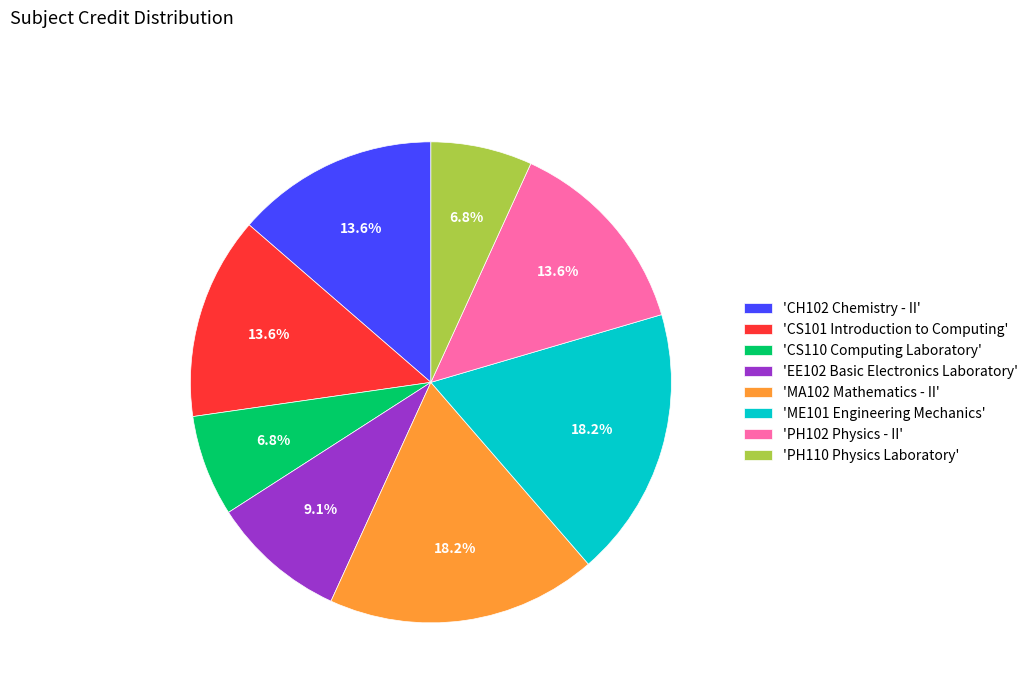

Count the number of slices in the pie.

8